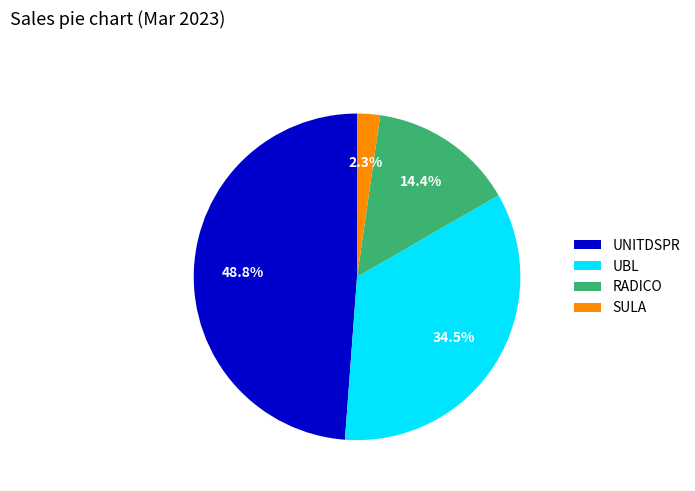

What percentage is the RADICO slice, to the nearest percent?

14%